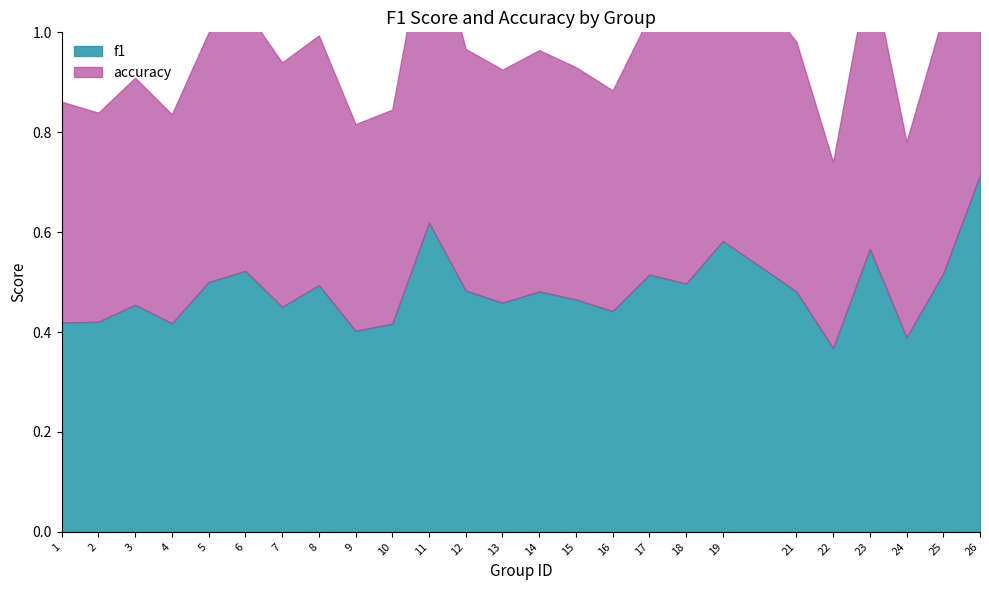

Rank the series at 1 from lowest to highest value.

f1, accuracy